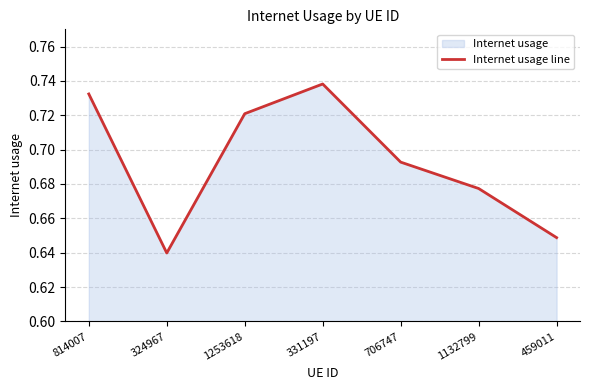

What is the label of the 3rd point from the right?

706747